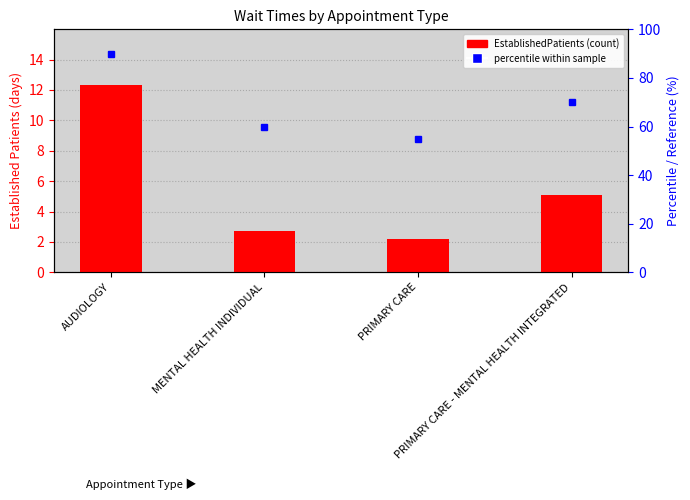

What is the minimum value shown in the chart?

2.2